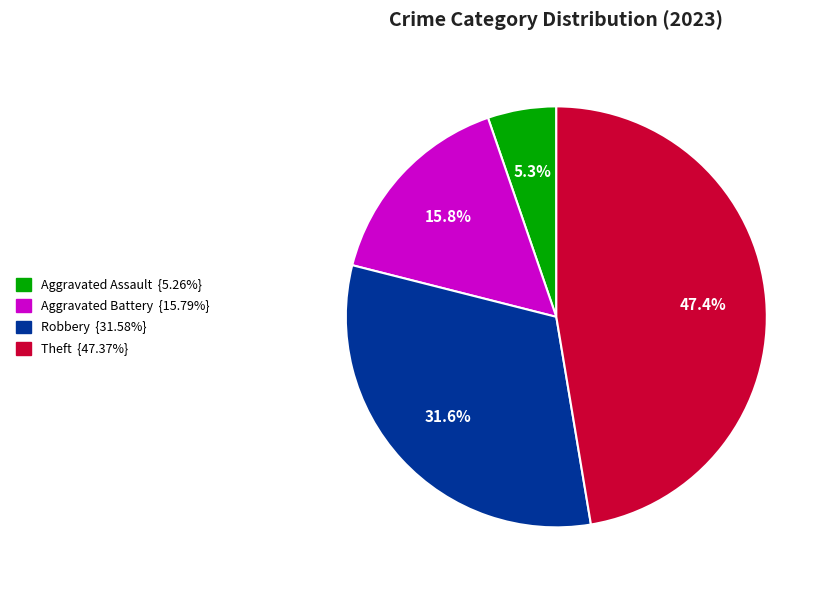

Does any single category account for the majority?

No